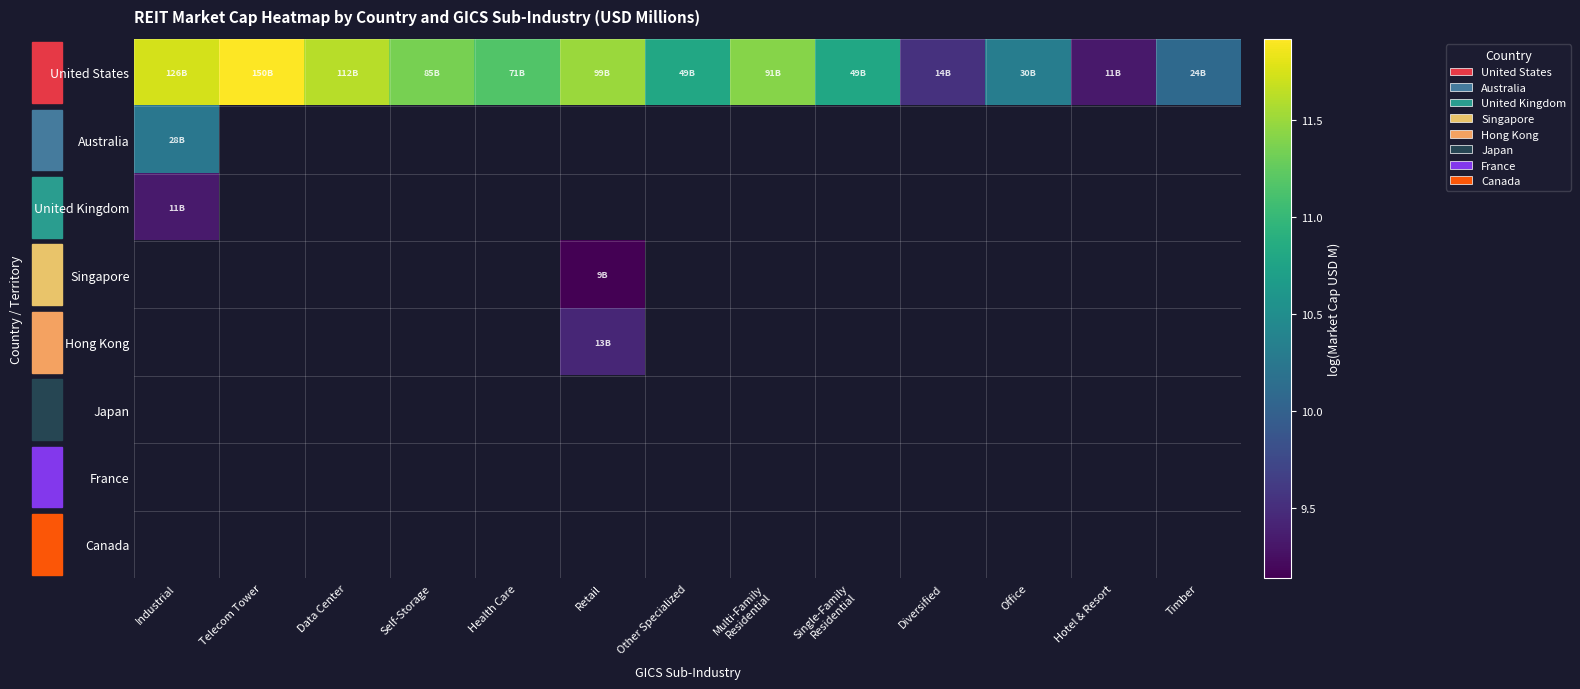

How many data points does each series have?

13